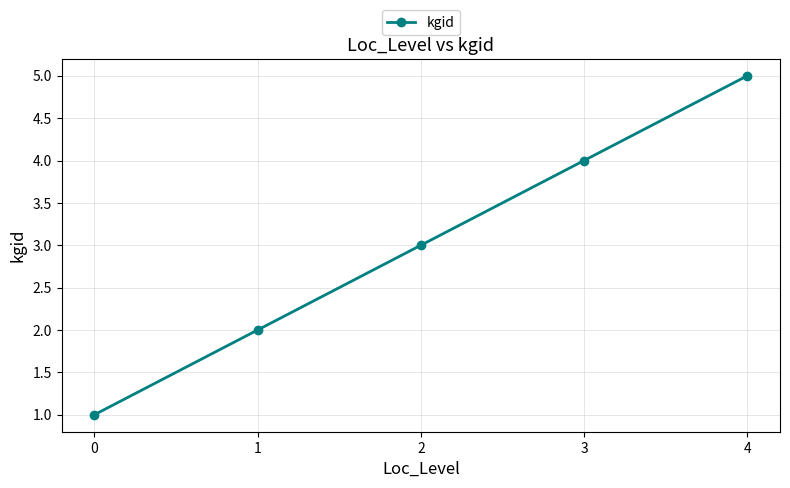

What is the sum of the values at 3 and 2?

7